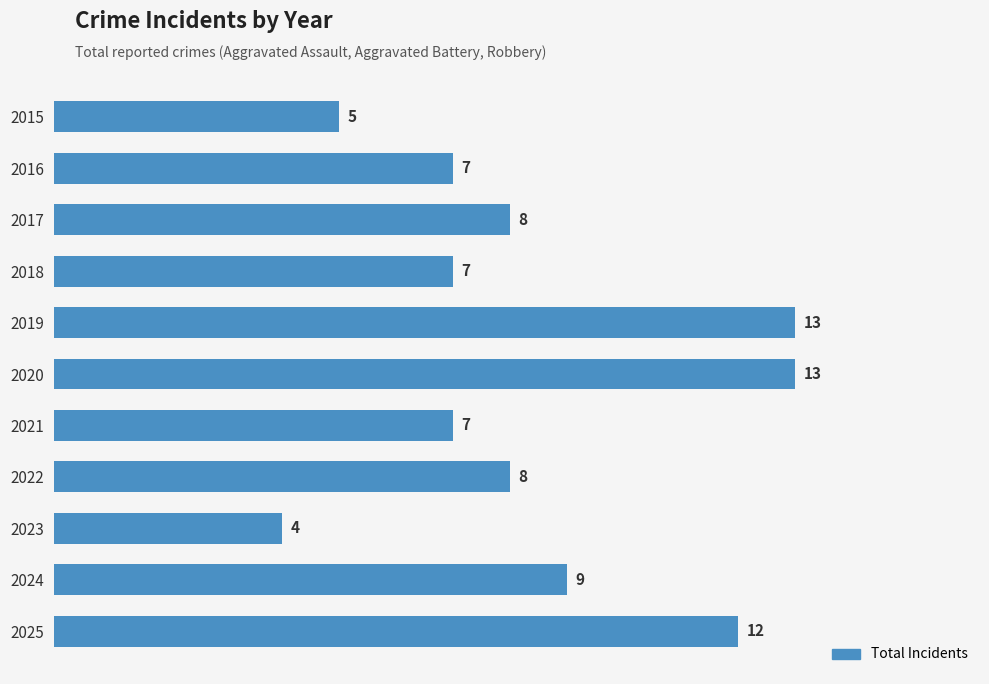

How many categories are shown in the chart?

11